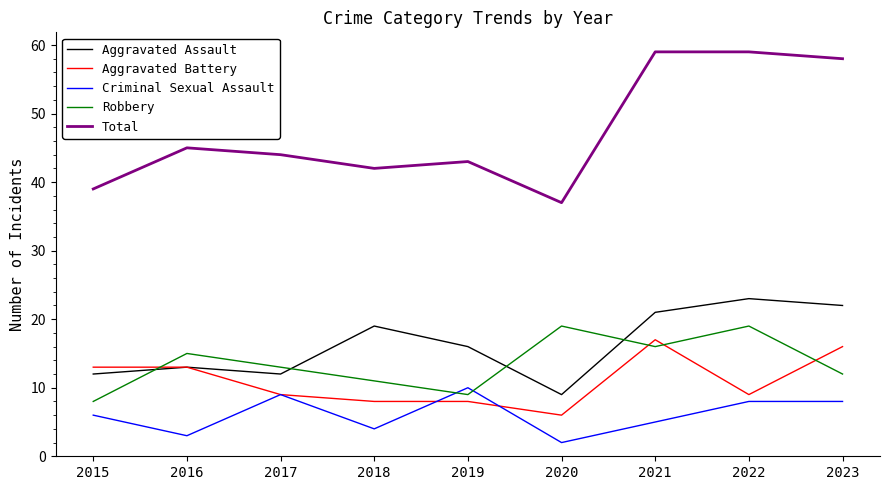

Where is the first local maximum for Criminal Sexual Assault?

2017